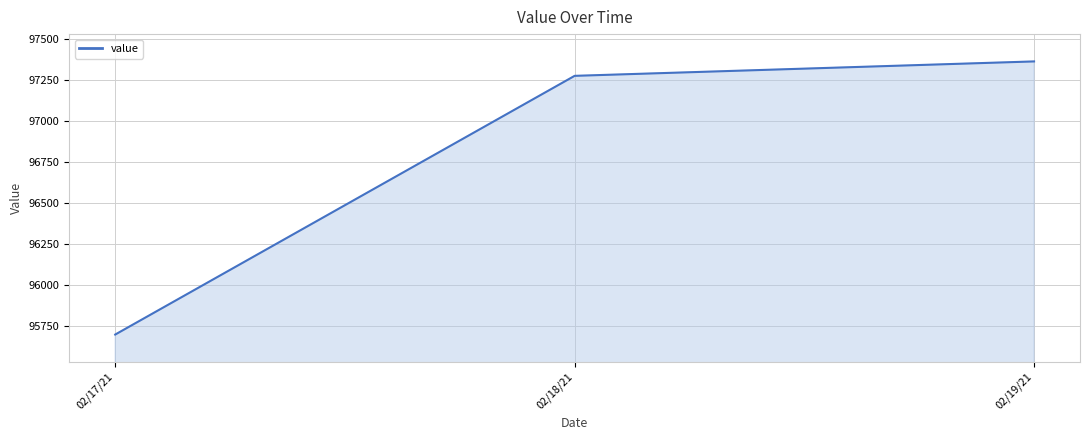

What is the difference between the values at 02/19/21 and 02/17/21?

1670.8